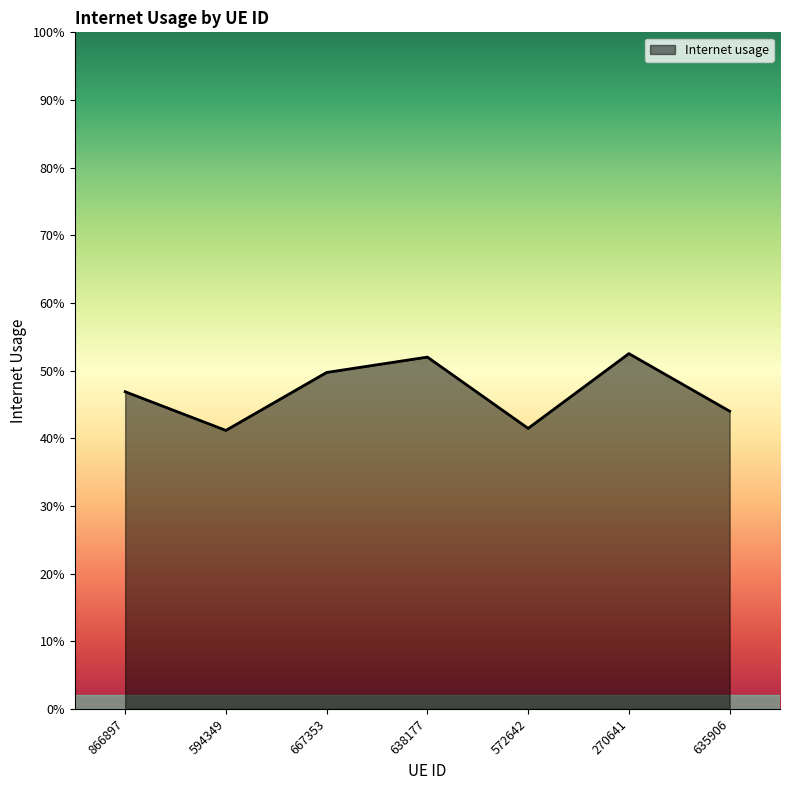

Reading left to right, extract all data points from this chart.

0.5	0.4	0.5	0.5	0.4	0.5	0.4